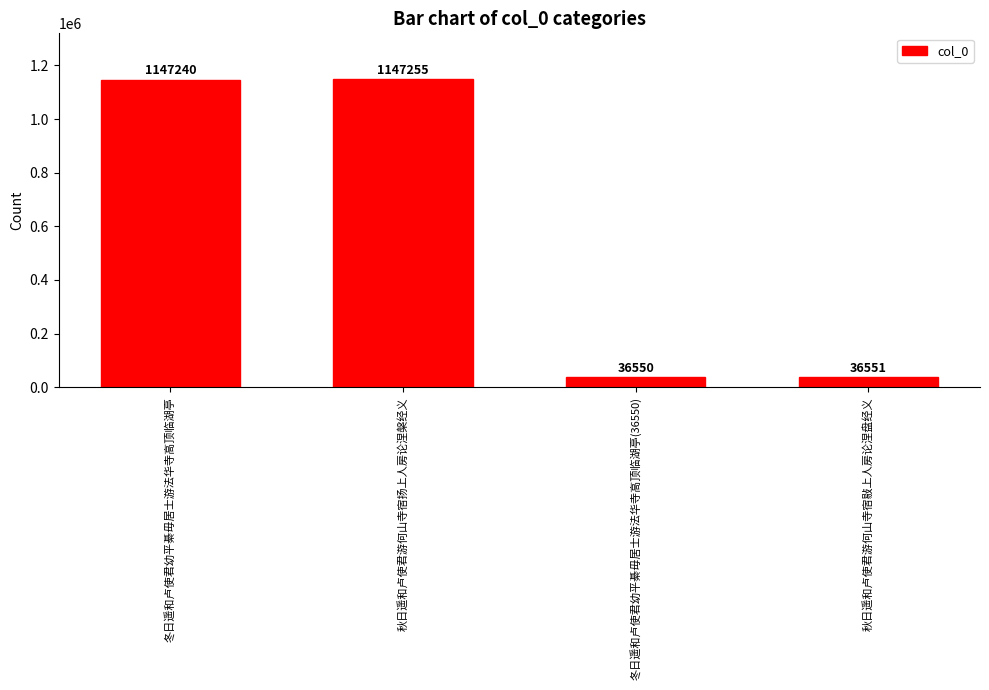

List the labels in order of value, smallest first.

冬日遥和卢使君幼平綦毋居士游法华寺高顶临湖亭(36550), 秋日遥和卢使君游何山寺宿敡上人房论涅盘经义, 冬日遥和卢使君幼平綦毋居士游法华寺高顶临湖亭, 秋日遥和卢使君游何山寺宿扬上人房论涅槃经义